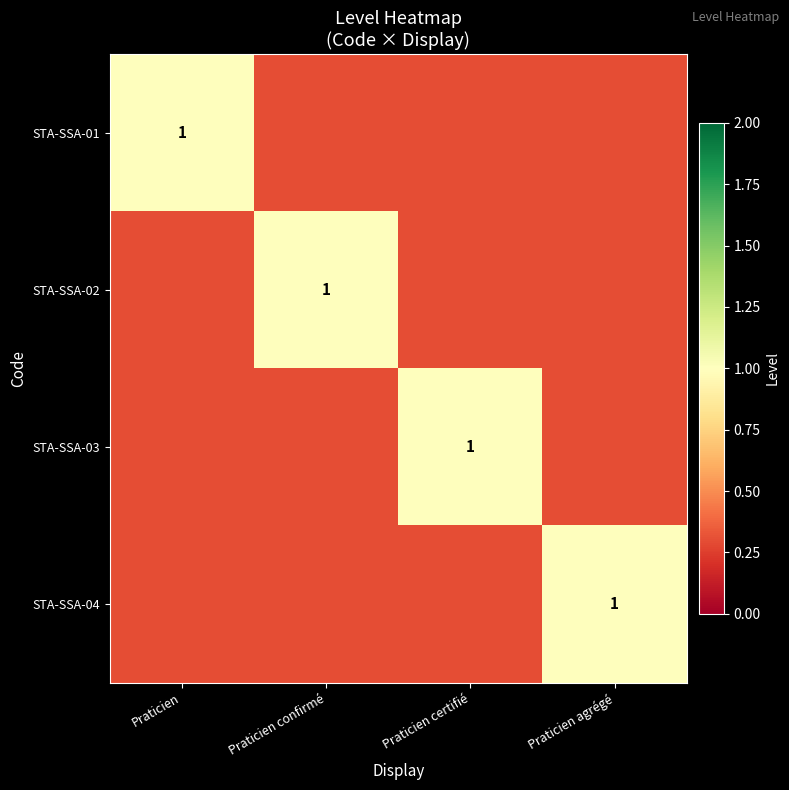

The value of STA-SSA-03 at Praticien certifié is 0.2. True or false?

False